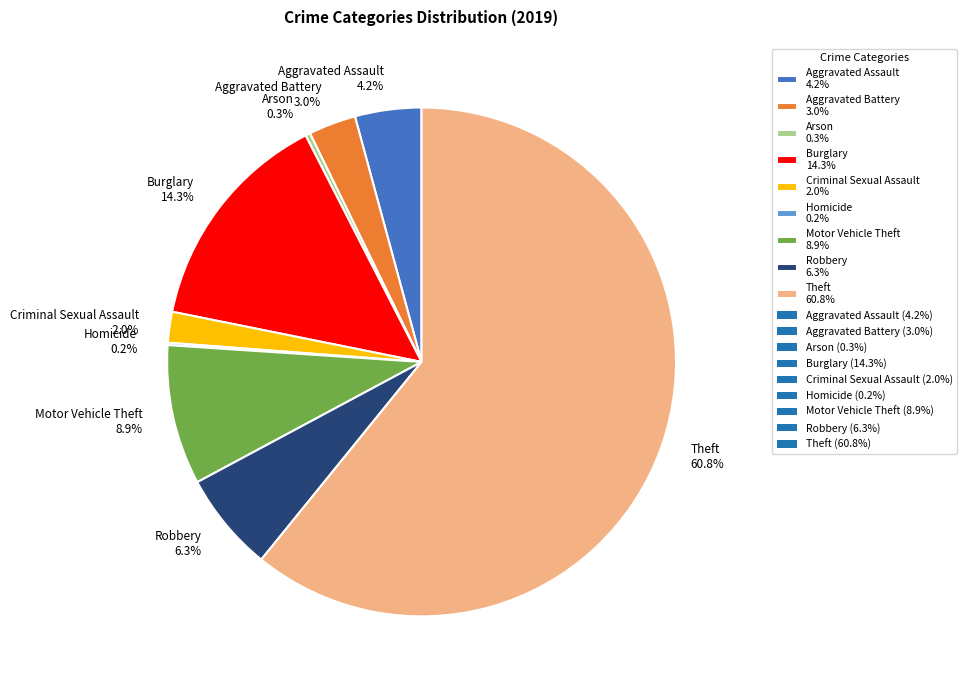

Does Robbery represent more than half of the total?

No